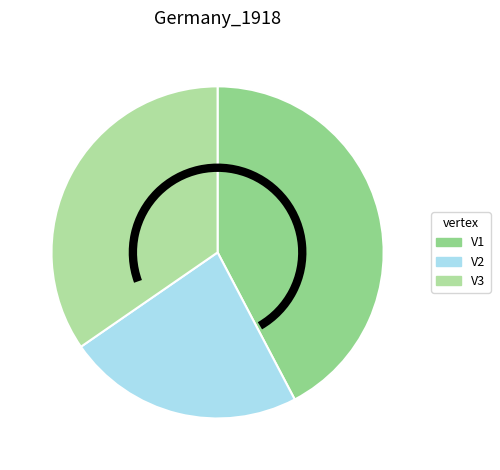

The V3 slice represents 26% of the pie. True or false?

False